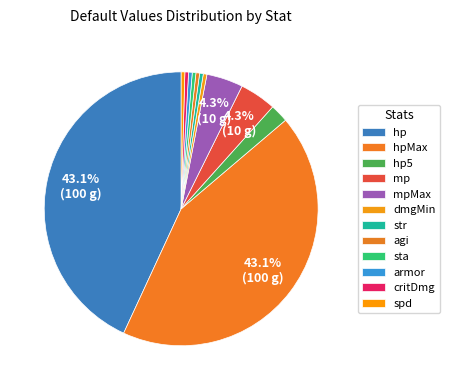

Which category has the smallest portion of the pie?

dmgMin